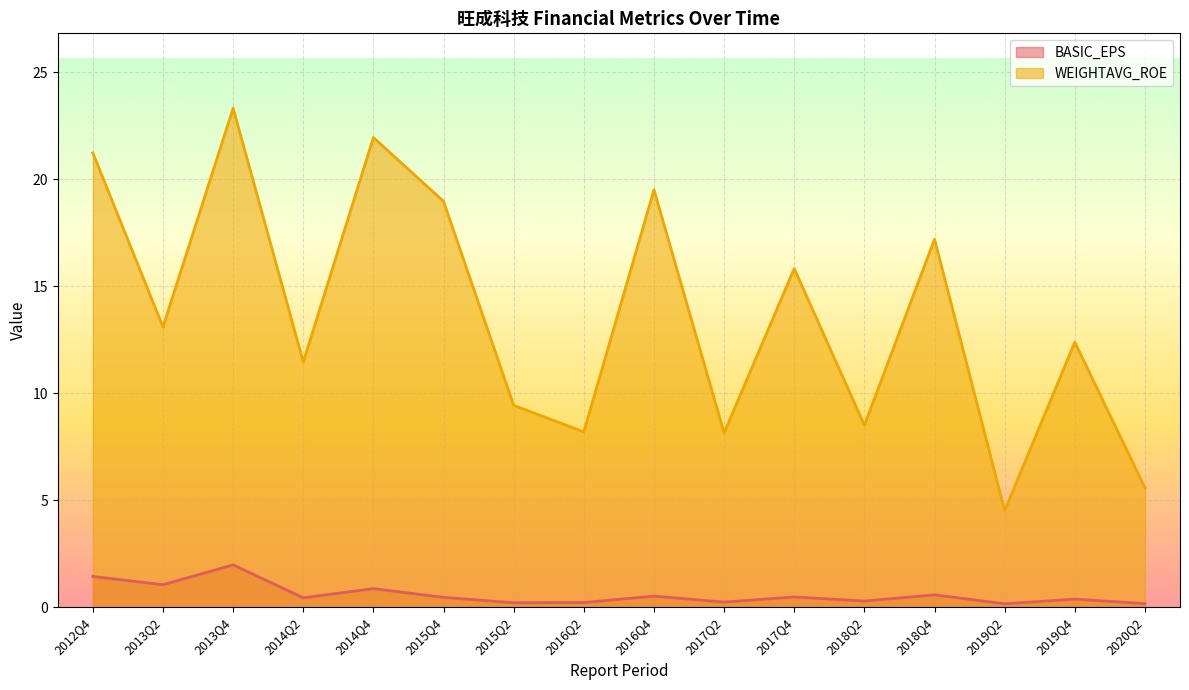

Count the number of categories in the chart.

16